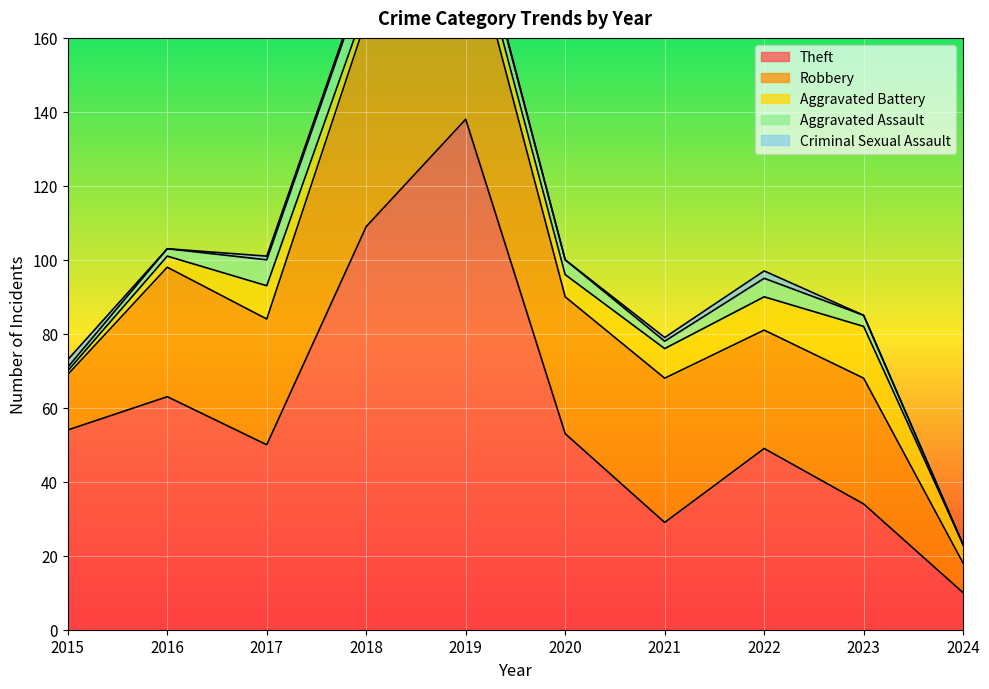

What is the difference between the second highest and minimum values in the Robbery series?

46